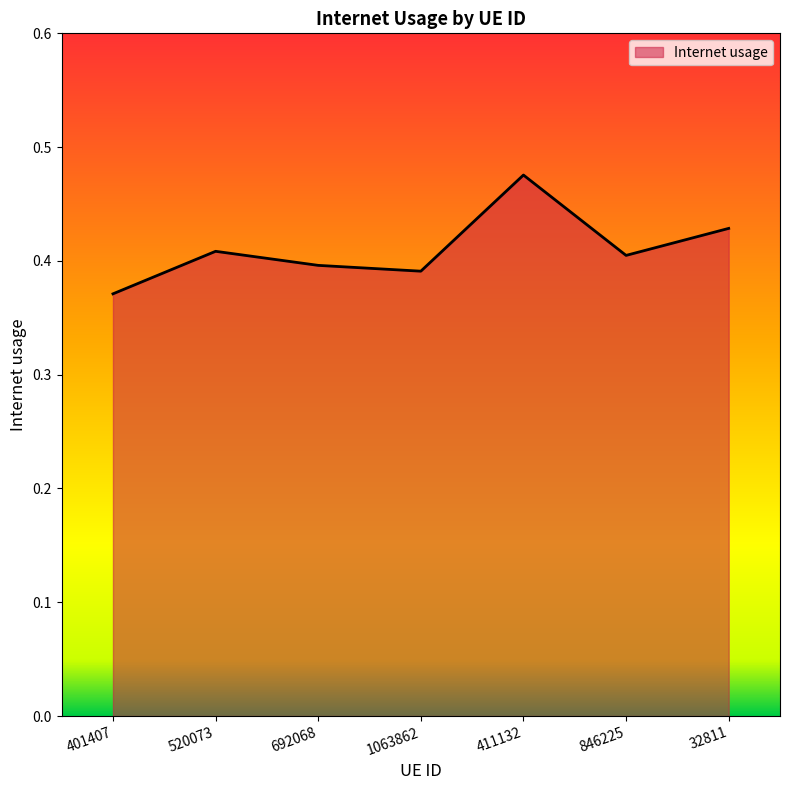

What position from the right is 846225?

2